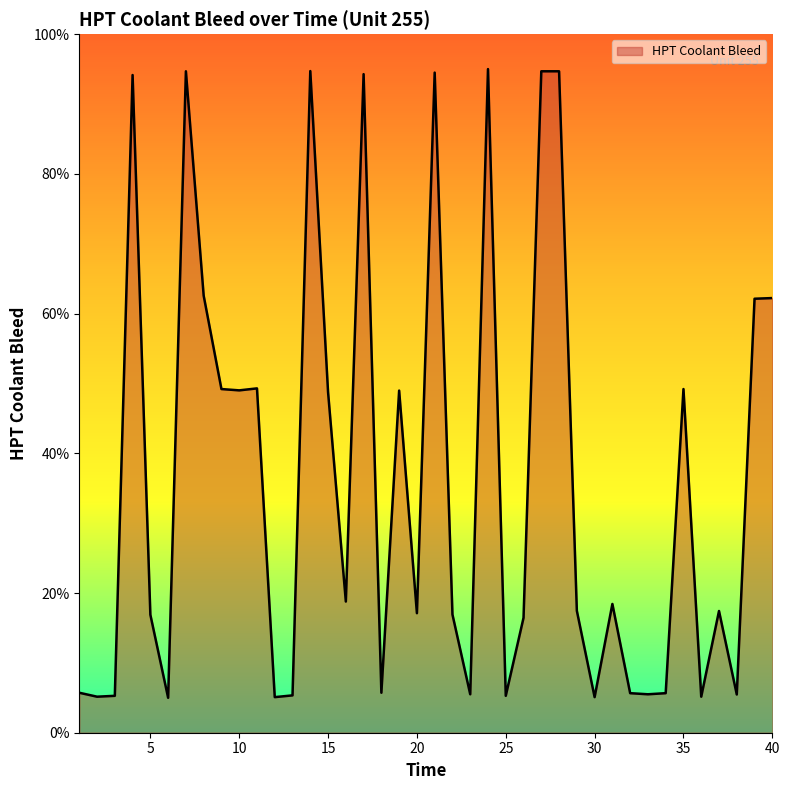

What is the smallest value displayed?

5.0